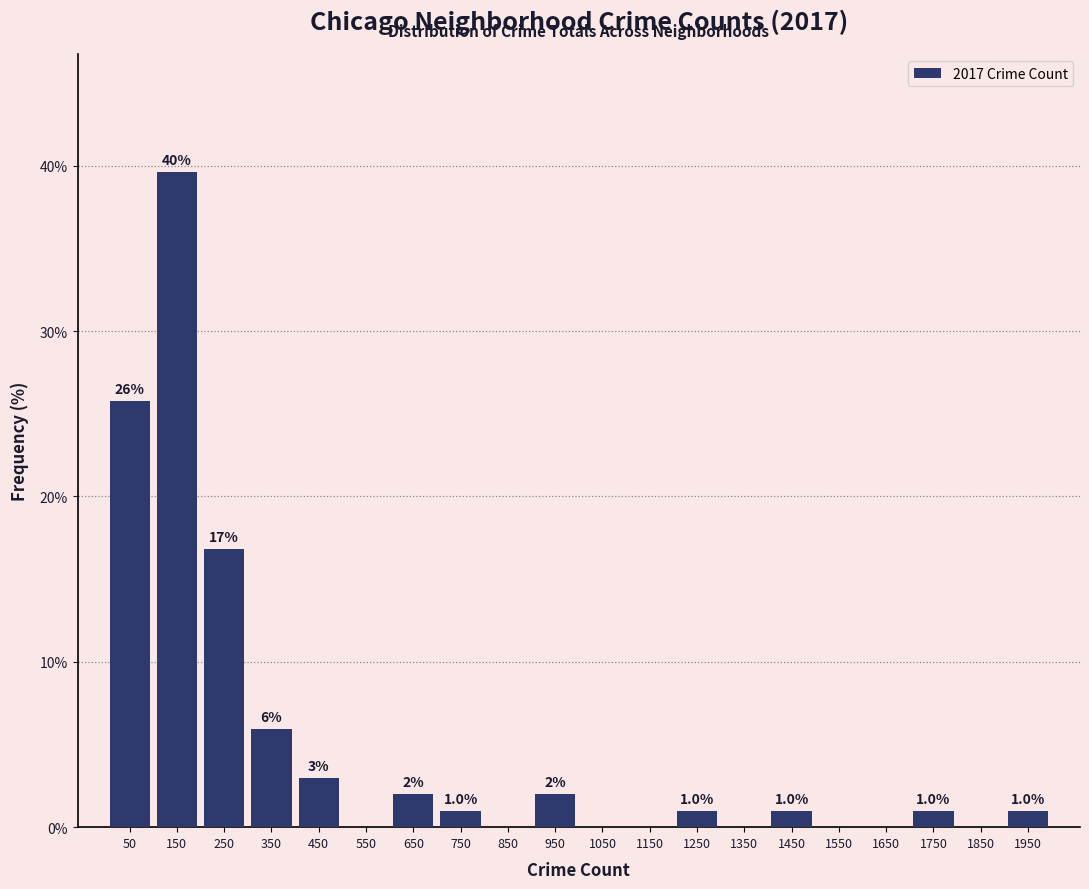

Which range on the x-axis has the tallest bar?

100 to 200